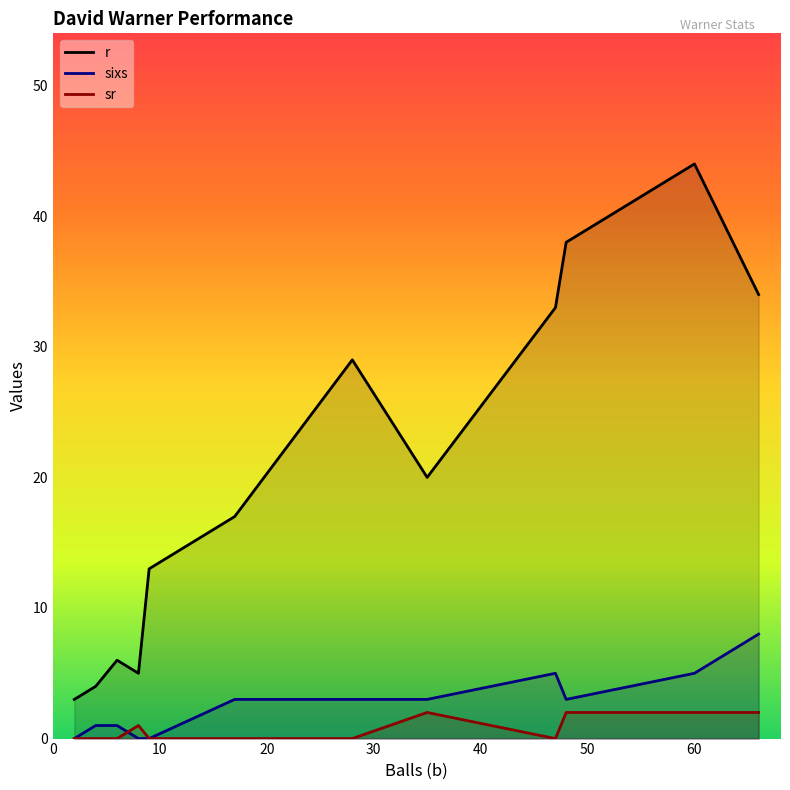

At which category does the chart reach its minimum across all series?

8